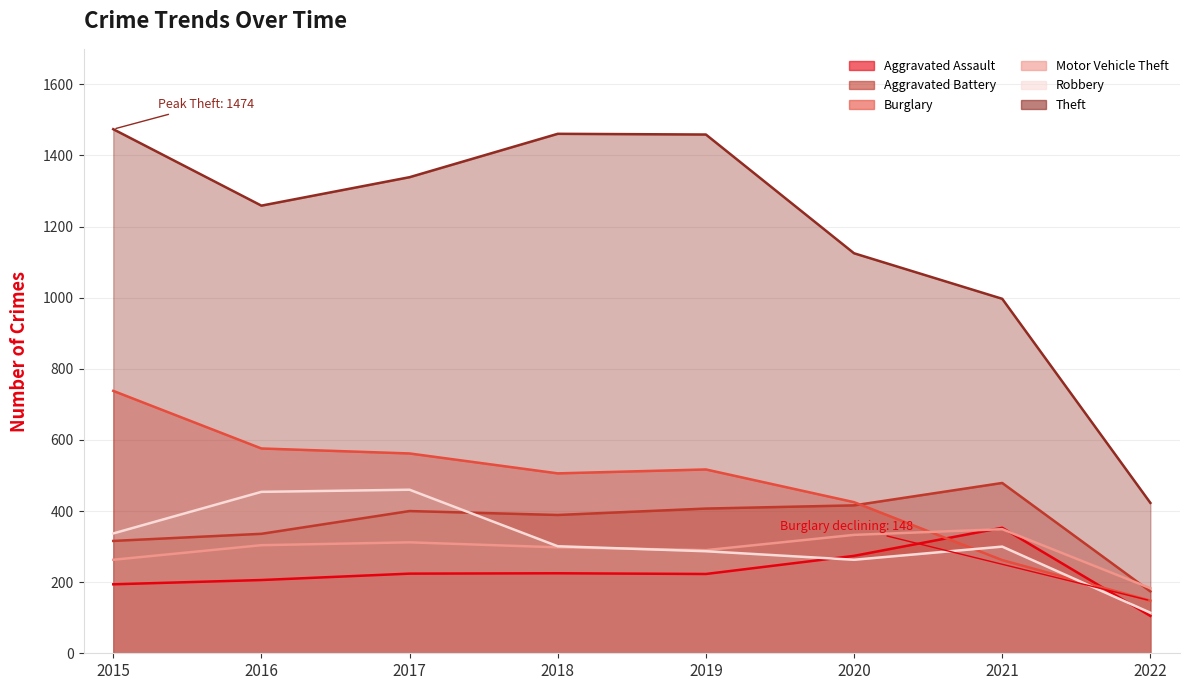

How many intersections are there between Burglary and Motor Vehicle Theft?

1